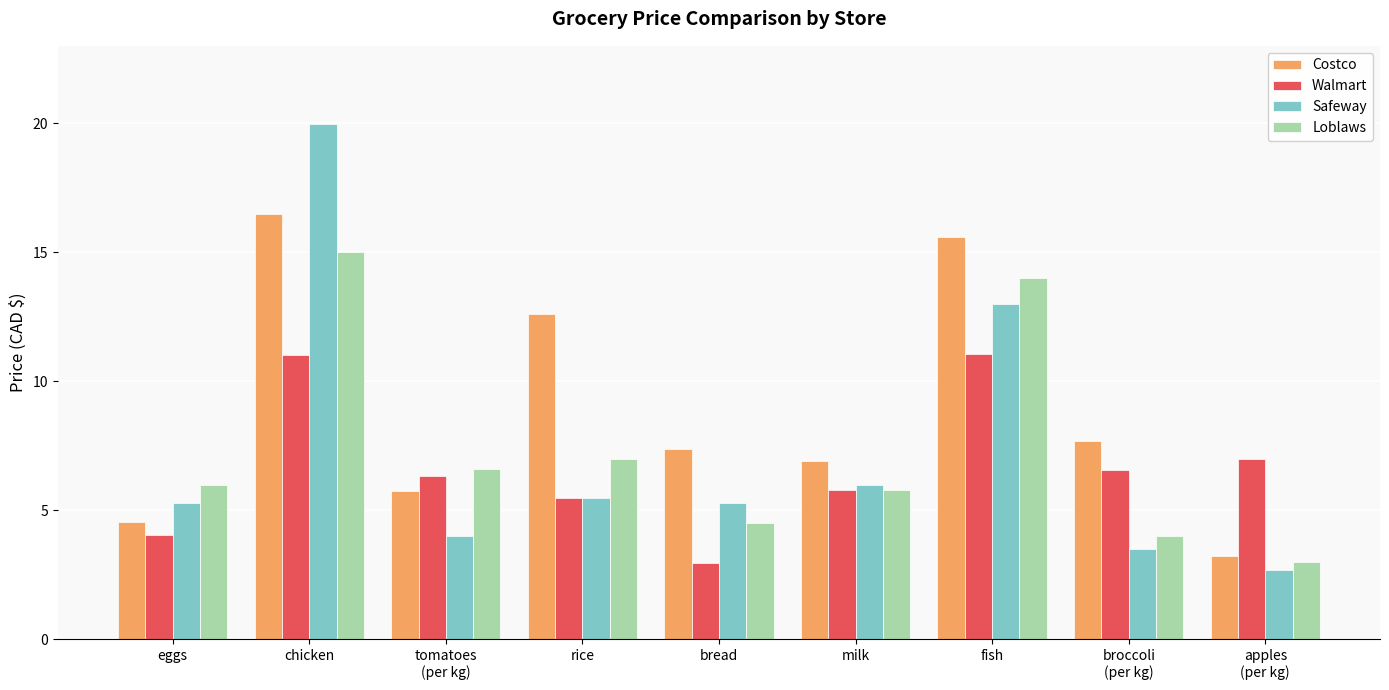

Where is Walmart nearest to the value 7?

apples
(per kg)